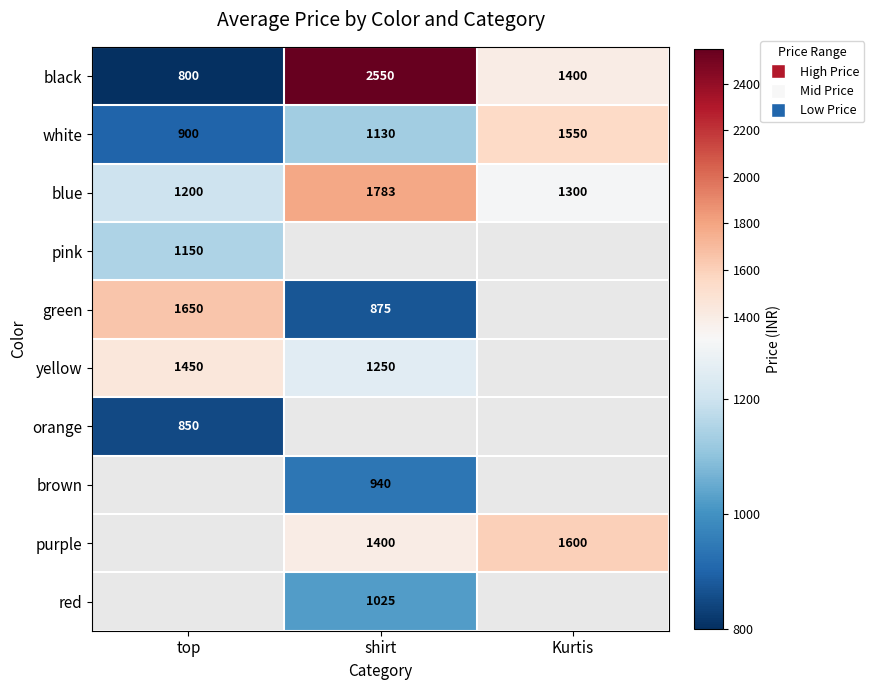

True or false: yellow has a value of 1450 at top.

True